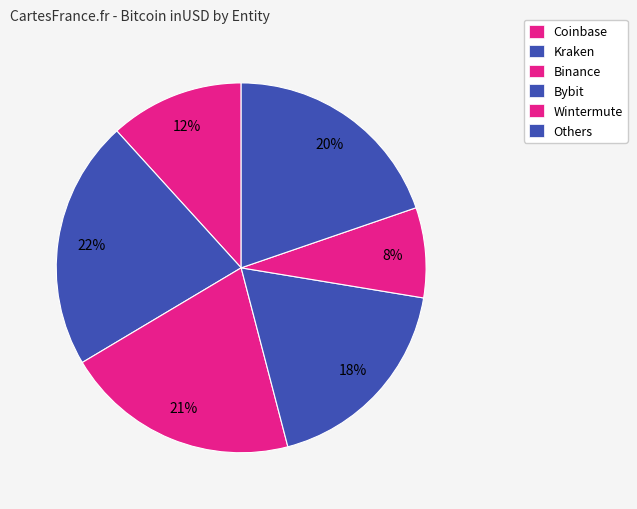

Count the number of slices in the pie.

6